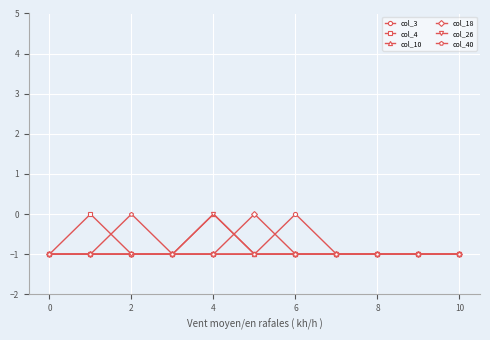

Does the chart have visible grid lines?

Yes